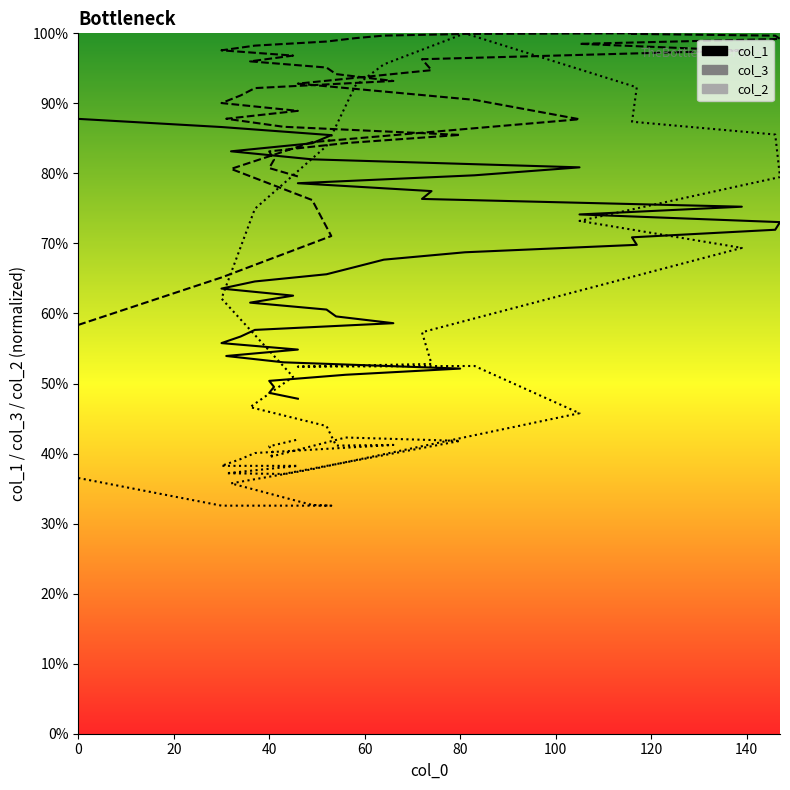

Is this an area chart (filled region under the line)?

No